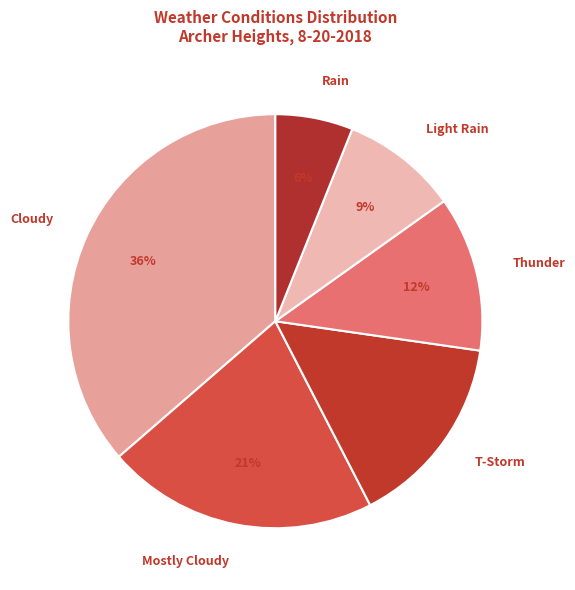

Is it true that Mostly Cloudy is 21% of the pie?

True